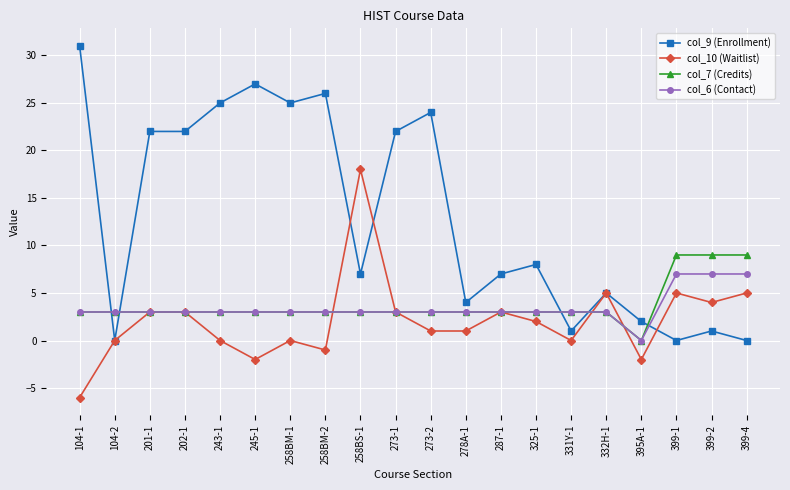

What is the difference between the second highest and second lowest values in the col_10 (Waitlist) series?

7